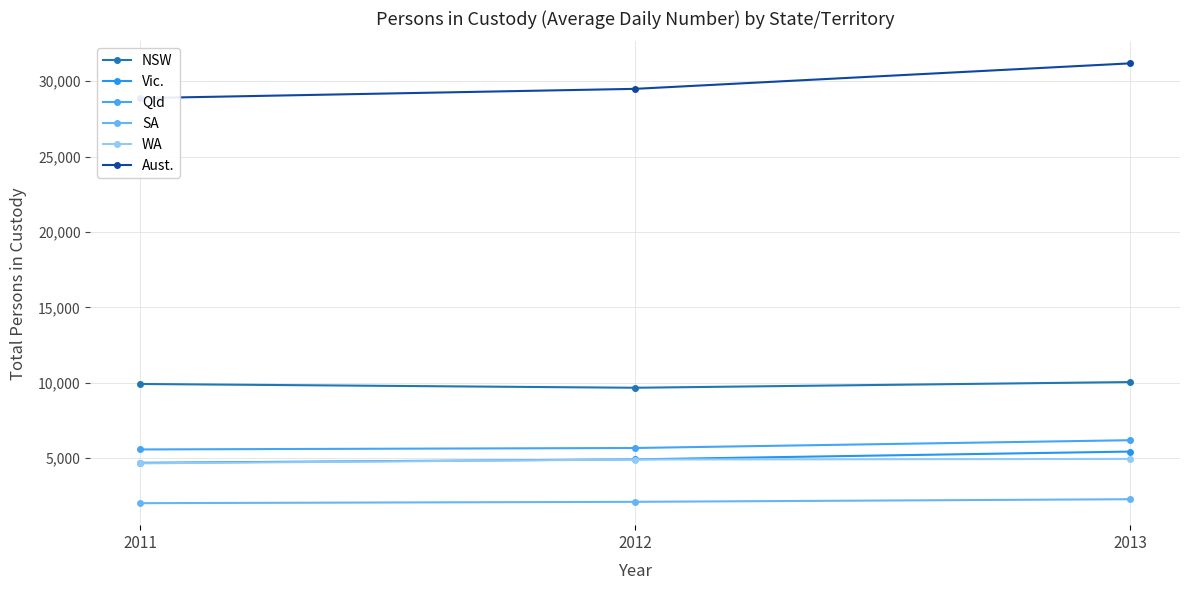

Does the chart display data point markers on the line(s)?

Yes